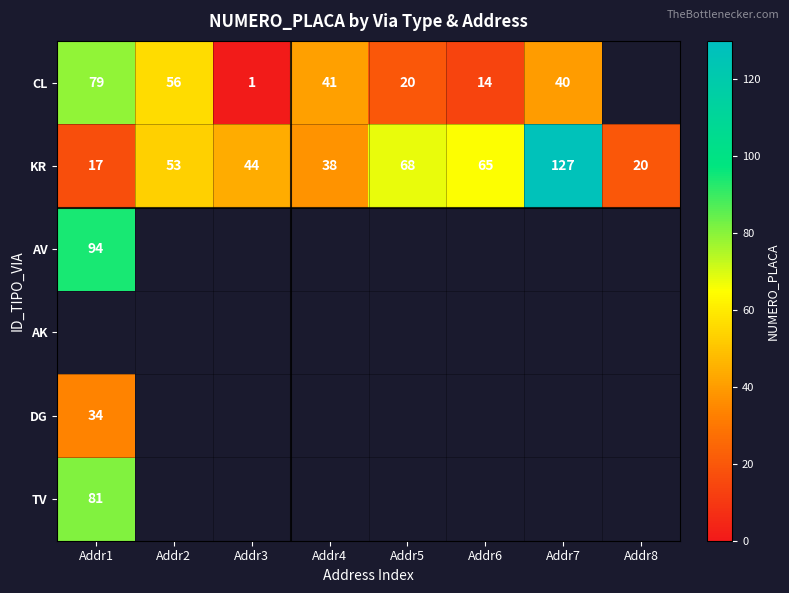

Which category has the lowest value across all series?

Addr3